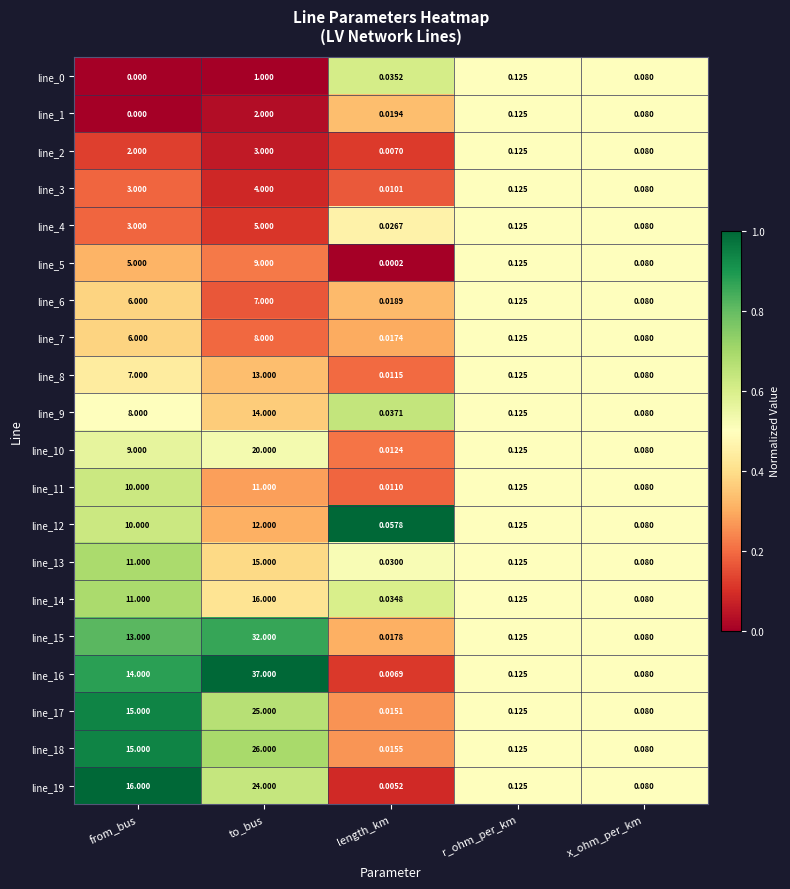

List the labels in order of line_2 value, largest first.

to_bus, from_bus, r_ohm_per_km, x_ohm_per_km, length_km